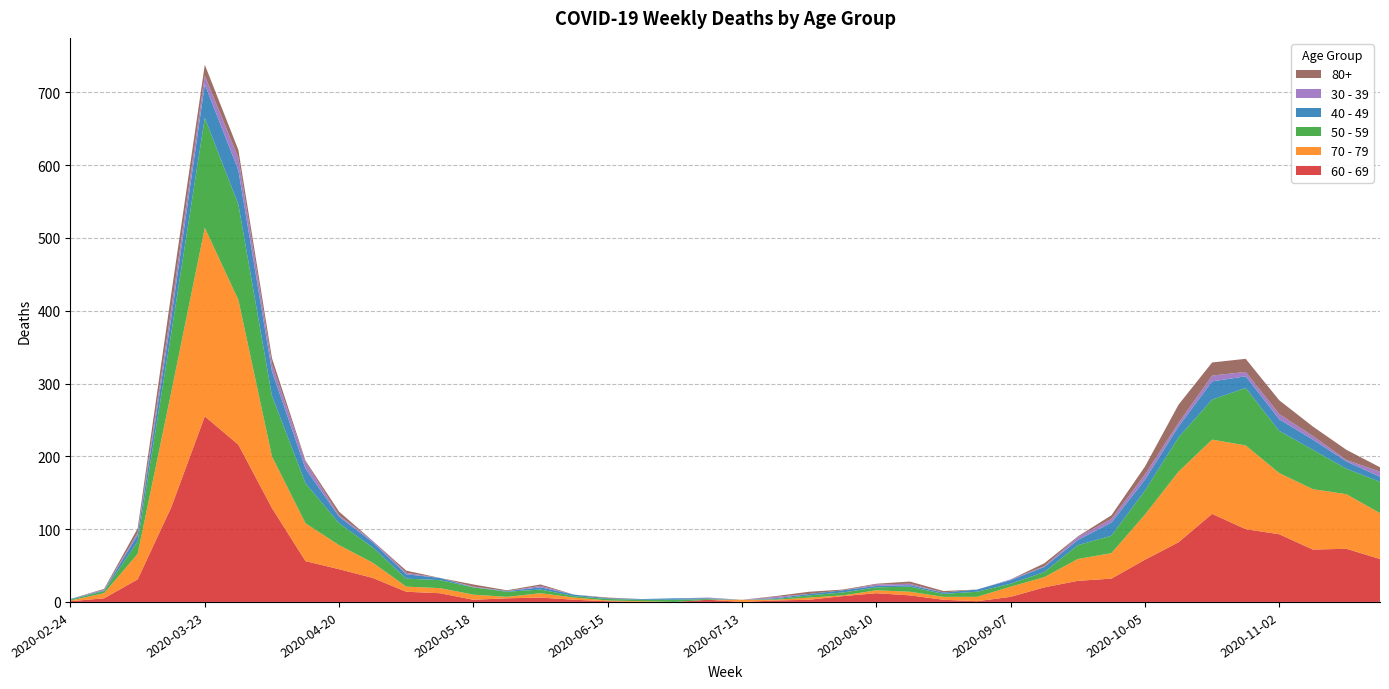

Reading right to left, what are all the values shown in this chart?

60 - 69: 2020-11-23=59	2020-11-16=73	2020-11-09=72	2020-11-02=93	2020-10-26=100	2020-10-19=121	2020-10-12=82	2020-10-05=58	2020-09-28=32	2020-09-21=29	2020-09-14=20	2020-09-07=7	2020-08-31=1	2020-08-24=3	2020-08-17=9	2020-08-10=12	2020-08-03=8	2020-07-27=3	2020-07-20=2	2020-07-13=0	2020-07-06=3	2020-06-29=0	2020-06-22=0	2020-06-15=1	2020-06-08=3	2020-06-01=6	2020-05-25=5	2020-05-18=3	2020-05-11=12	2020-05-04=14	2020-04-27=33	2020-04-20=45	2020-04-13=56	2020-04-06=129	2020-03-30=216	2020-03-23=255	2020-03-16=130	2020-03-09=31	2020-03-02=5	2020-02-24=1
70 - 79: 2020-11-23=63	2020-11-16=75	2020-11-09=83	2020-11-02=84	2020-10-26=115	2020-10-19=102	2020-10-12=97	2020-10-05=62	2020-09-28=35	2020-09-21=30	2020-09-14=14	2020-09-07=14	2020-08-31=6	2020-08-24=4	2020-08-17=5	2020-08-10=4	2020-08-03=1	2020-07-27=3	2020-07-20=1	2020-07-13=3	2020-07-06=0	2020-06-29=0	2020-06-22=1	2020-06-15=1	2020-06-08=3	2020-06-01=6	2020-05-25=2	2020-05-18=7	2020-05-11=7	2020-05-04=7	2020-04-27=21	2020-04-20=33	2020-04-13=52	2020-04-06=71	2020-03-30=199	2020-03-23=259	2020-03-16=158	2020-03-09=35	2020-03-02=7	2020-02-24=1
50 - 59: 2020-11-23=43	2020-11-16=35	2020-11-09=54	2020-11-02=58	2020-10-26=79	2020-10-19=55	2020-10-12=47	2020-10-05=33	2020-09-28=24	2020-09-21=19	2020-09-14=7	2020-09-07=4	2020-08-31=7	2020-08-24=4	2020-08-17=7	2020-08-10=4	2020-08-03=4	2020-07-27=3	2020-07-20=1	2020-07-13=0	2020-07-06=1	2020-06-29=3	2020-06-22=2	2020-06-15=2	2020-06-08=2	2020-06-01=5	2020-05-25=7	2020-05-18=10	2020-05-11=11	2020-05-04=11	2020-04-27=21	2020-04-20=30	2020-04-13=55	2020-04-06=83	2020-03-30=131	2020-03-23=151	2020-03-16=81	2020-03-09=17	2020-03-02=3	2020-02-24=1
40 - 49: 2020-11-23=7	2020-11-16=10	2020-11-09=14	2020-11-02=16	2020-10-26=16	2020-10-19=25	2020-10-12=15	2020-10-05=15	2020-09-28=18	2020-09-21=7	2020-09-14=7	2020-09-07=5	2020-08-31=3	2020-08-24=2	2020-08-17=2	2020-08-10=2	2020-08-03=3	2020-07-27=2	2020-07-20=1	2020-07-13=0	2020-07-06=1	2020-06-29=2	2020-06-22=1	2020-06-15=1	2020-06-08=2	2020-06-01=3	2020-05-25=1	2020-05-18=0	2020-05-11=3	2020-05-04=6	2020-04-27=7	2020-04-20=9	2020-04-13=20	2020-04-06=34	2020-03-30=47	2020-03-23=46	2020-03-16=21	2020-03-09=9	2020-03-02=1	2020-02-24=1
30 - 39: 2020-11-23=7	2020-11-16=2	2020-11-09=5	2020-11-02=7	2020-10-26=6	2020-10-19=8	2020-10-12=5	2020-10-05=7	2020-09-28=5	2020-09-21=4	2020-09-14=1	2020-09-07=1	2020-08-31=0	2020-08-24=0	2020-08-17=2	2020-08-10=2	2020-08-03=0	2020-07-27=0	2020-07-20=2	2020-07-13=0	2020-07-06=1	2020-06-29=0	2020-06-22=0	2020-06-15=0	2020-06-08=0	2020-06-01=2	2020-05-25=0	2020-05-18=1	2020-05-11=0	2020-05-04=2	2020-04-27=2	2020-04-20=2	2020-04-13=9	2020-04-06=10	2020-03-30=17	2020-03-23=12	2020-03-16=12	2020-03-09=3	2020-03-02=1	2020-02-24=0
80+: 2020-11-23=6	2020-11-16=14	2020-11-09=13	2020-11-02=19	2020-10-26=18	2020-10-19=18	2020-10-12=25	2020-10-05=11	2020-09-28=5	2020-09-21=1	2020-09-14=4	2020-09-07=0	2020-08-31=0	2020-08-24=2	2020-08-17=3	2020-08-10=1	2020-08-03=1	2020-07-27=3	2020-07-20=1	2020-07-13=0	2020-07-06=0	2020-06-29=0	2020-06-22=0	2020-06-15=1	2020-06-08=0	2020-06-01=2	2020-05-25=1	2020-05-18=3	2020-05-11=0	2020-05-04=3	2020-04-27=0	2020-04-20=5	2020-04-13=2	2020-04-06=8	2020-03-30=11	2020-03-23=15	2020-03-16=21	2020-03-09=6	2020-03-02=1	2020-02-24=0